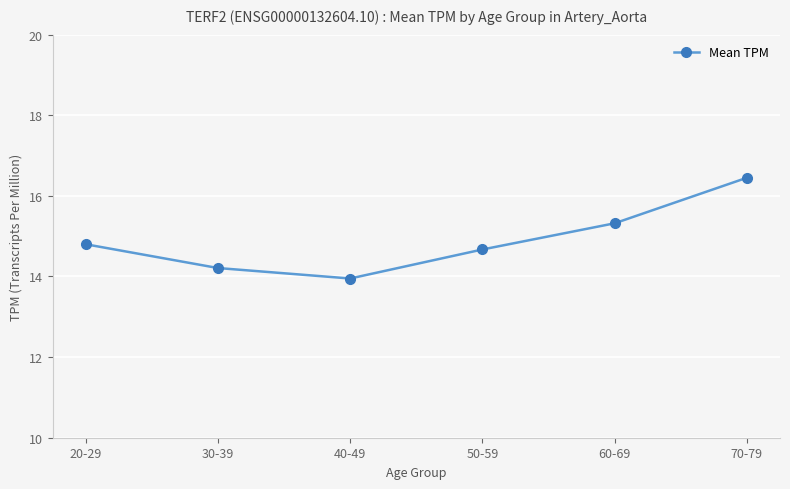

The value at 40-49 is 23.8. True or false?

False